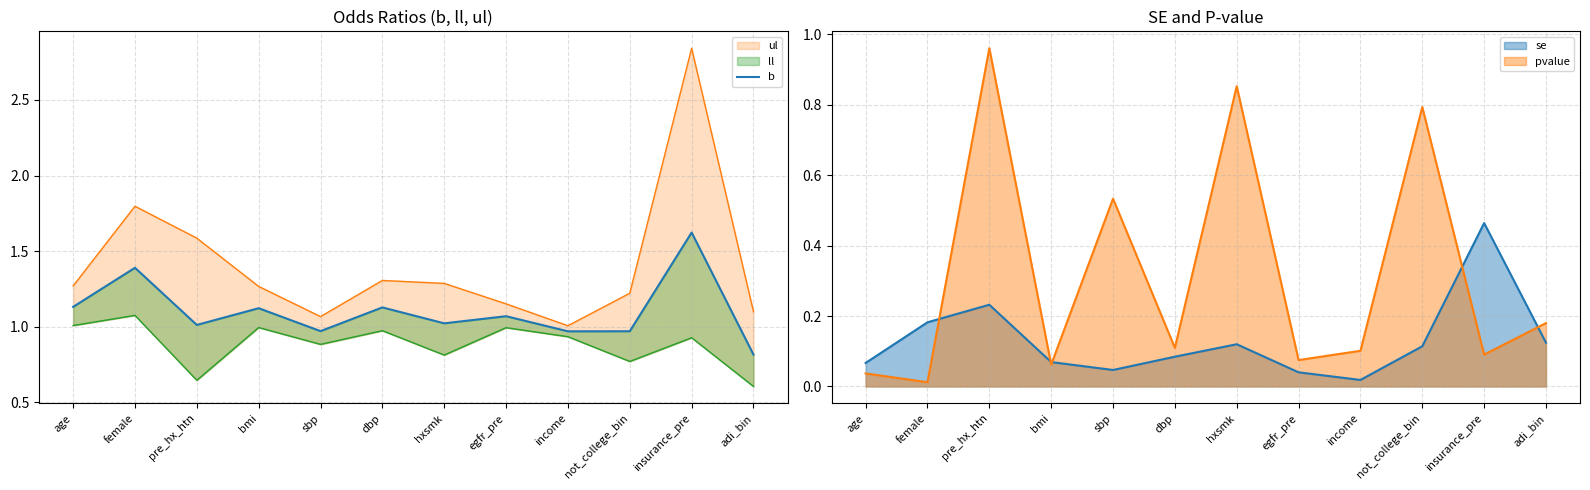

What is the difference between the second highest and second lowest values?

0.4